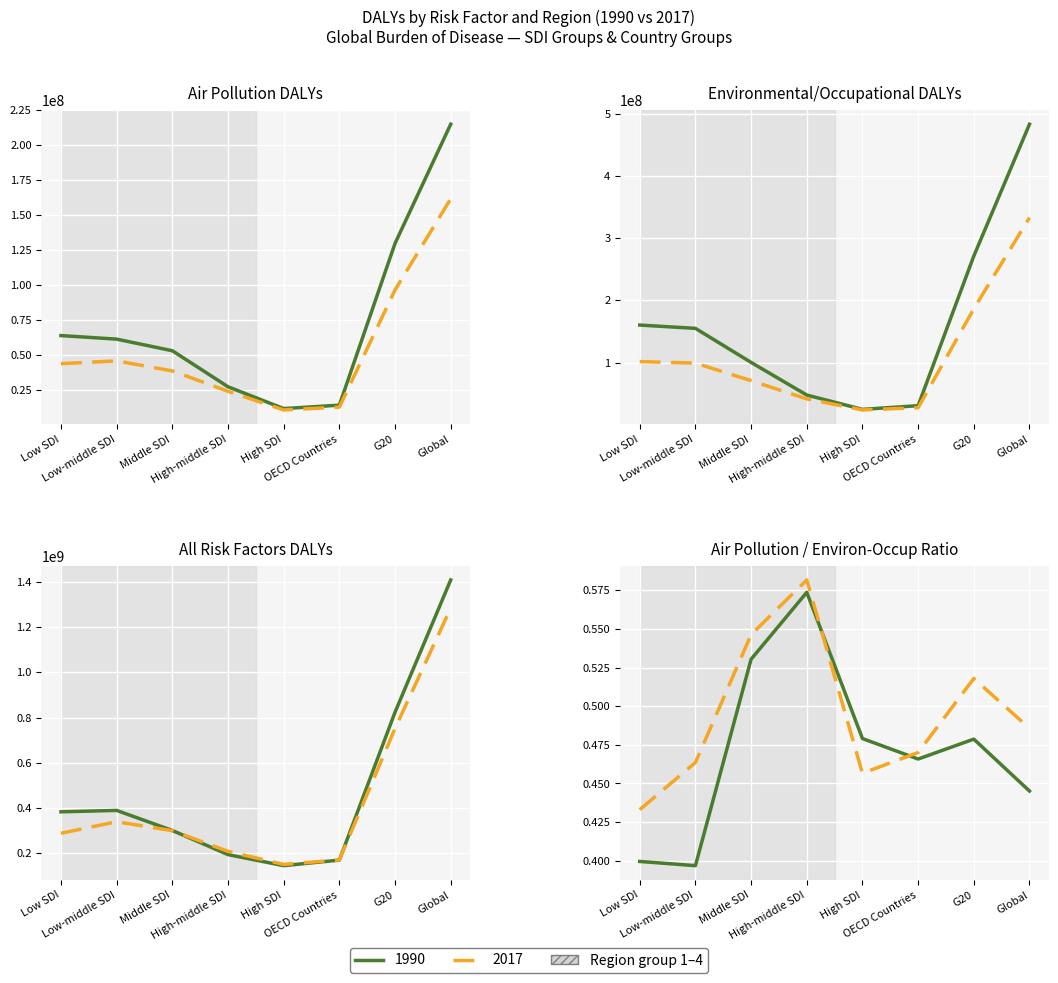

List the series in order of their overall mean, lowest first.

Air pollution, Environmental/occupational risks, All risk factors